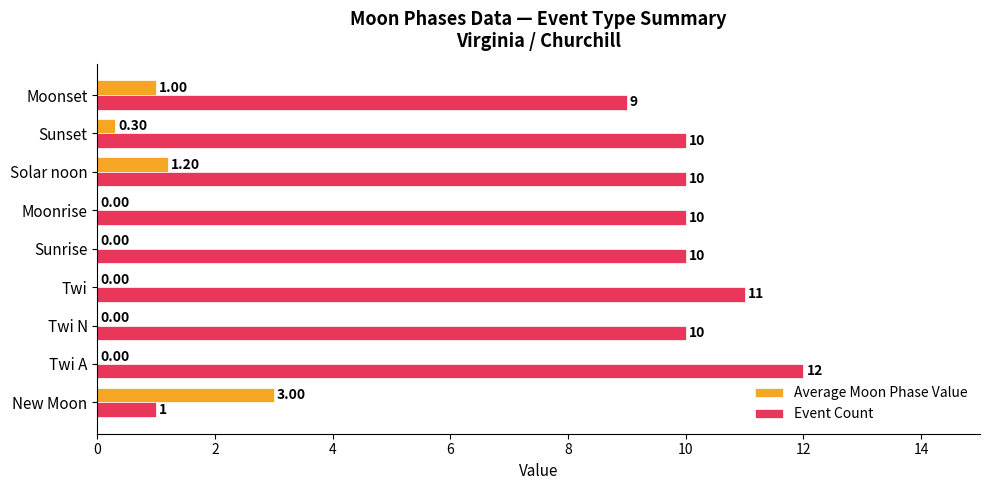

Which label corresponds to the largest value in the chart?

Twi A